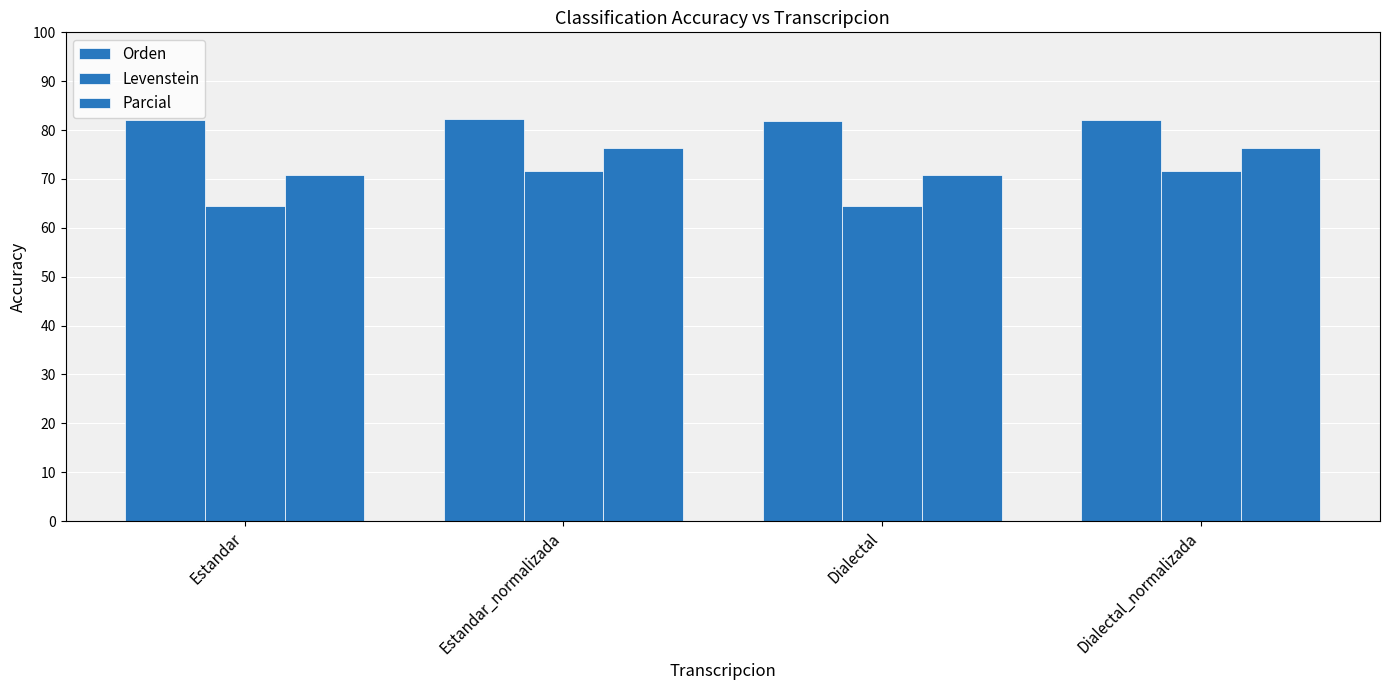

Is the value of Orden at Estandar_normalizada greater than the value of Parcial at Estandar?

Yes